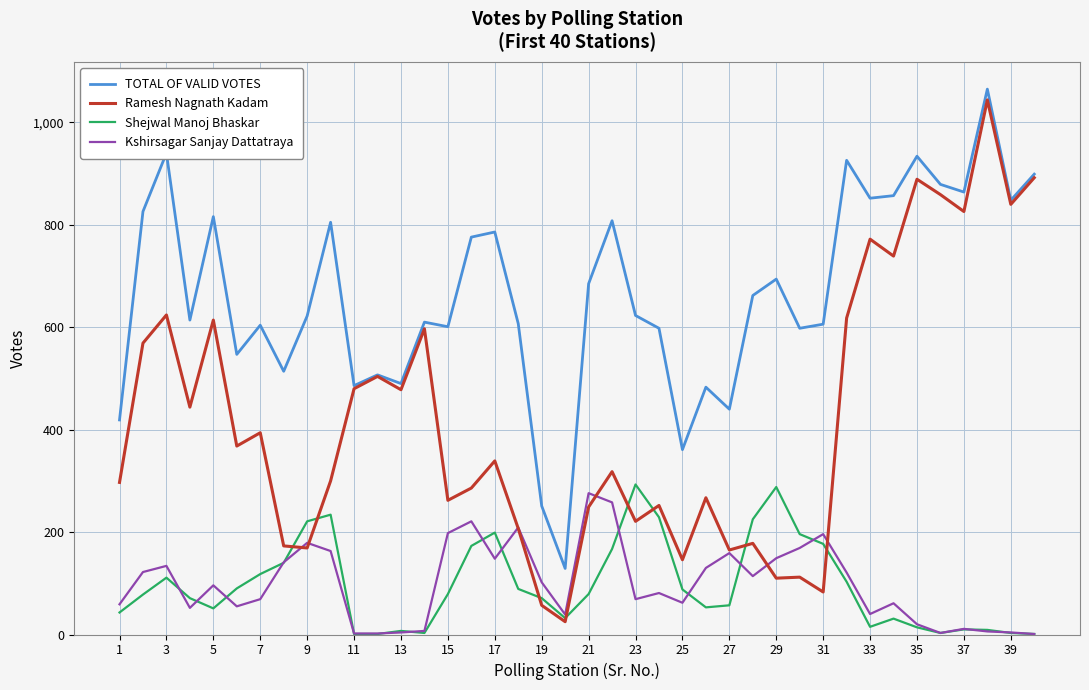

What are all the series names shown in the legend?

TOTAL OF VALID VOTES, Ramesh Nagnath Kadam, Shejwal Manoj Bhaskar, Kshirsagar Sanjay Dattatraya